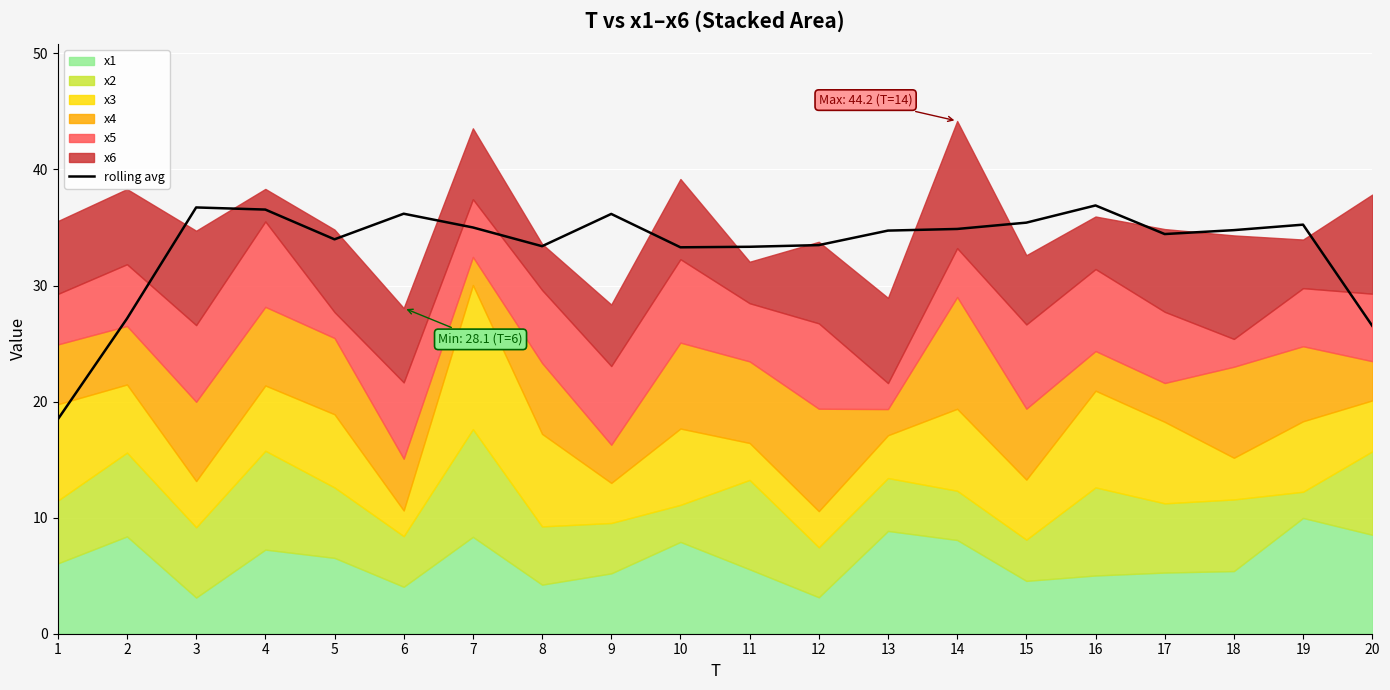

Reading left to right, what are all the values shown in this chart?

18.5	27.1	36.7	36.5	34.0	36.2	35.0	33.4	36.2	33.3	33.3	33.5	34.7	34.9	35.4	36.9	34.4	34.8	35.2	26.5